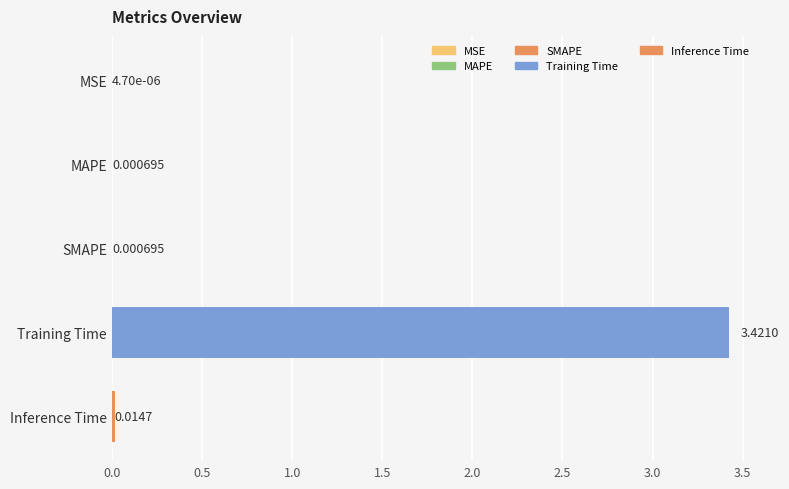

Which has a higher value, MSE or MAPE?

MAPE